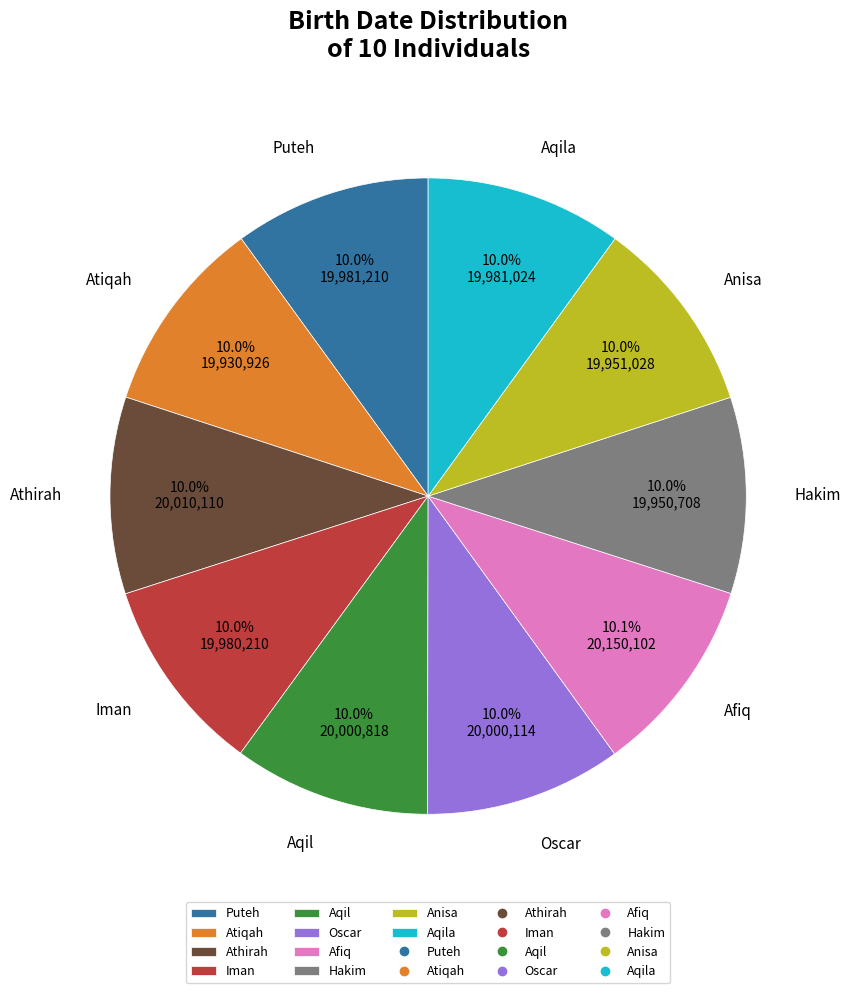

What portion of the pie excludes Athirah?

90.0%